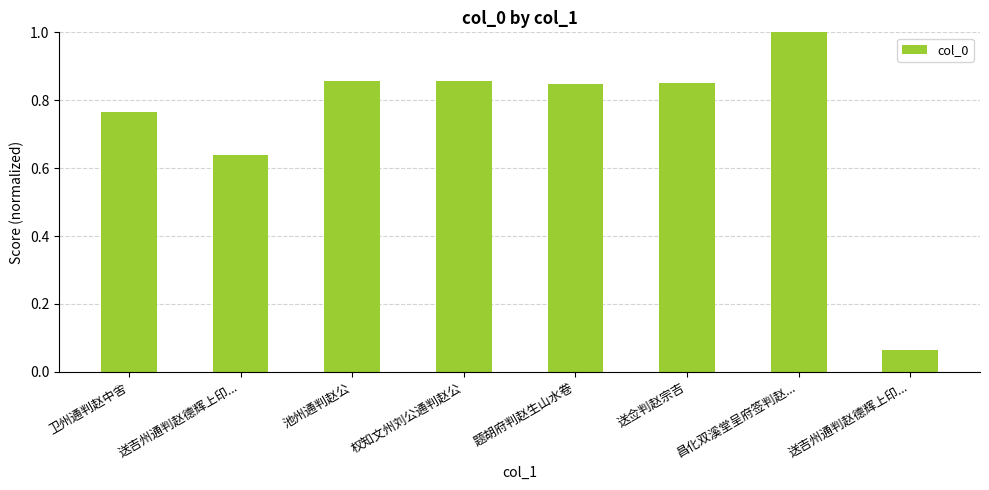

Reading left to right, extract all data points from this chart.

卫州通判赵中舍=0.8	送吉州通判赵德辉上印...=0.6	池州通判赵公=0.9	权知文州刘公通判赵公=0.9	题胡府判赵生山水卷=0.8	送佥判赵宗吉=0.8	昌化双溪堂呈府签判赵...=1.0	送吉州通判赵德辉上印...=0.1